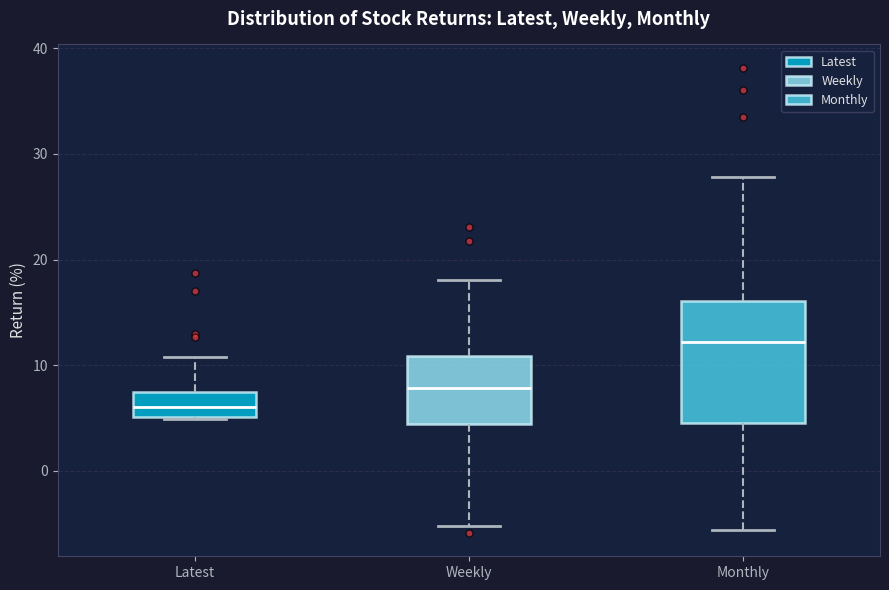

Reading left to right, read every box against the y-axis: the position of its median line, the range the box covers, and the ends of its whiskers. The values are not printed on the chart, so give them approximately, as read against the axis.

Latest: median 6, box 5 to 7, whiskers 5 to 11
Weekly: median 8, box 4 to 11, whiskers -5 to 18
Monthly: median 12, box 5 to 16, whiskers -6 to 28